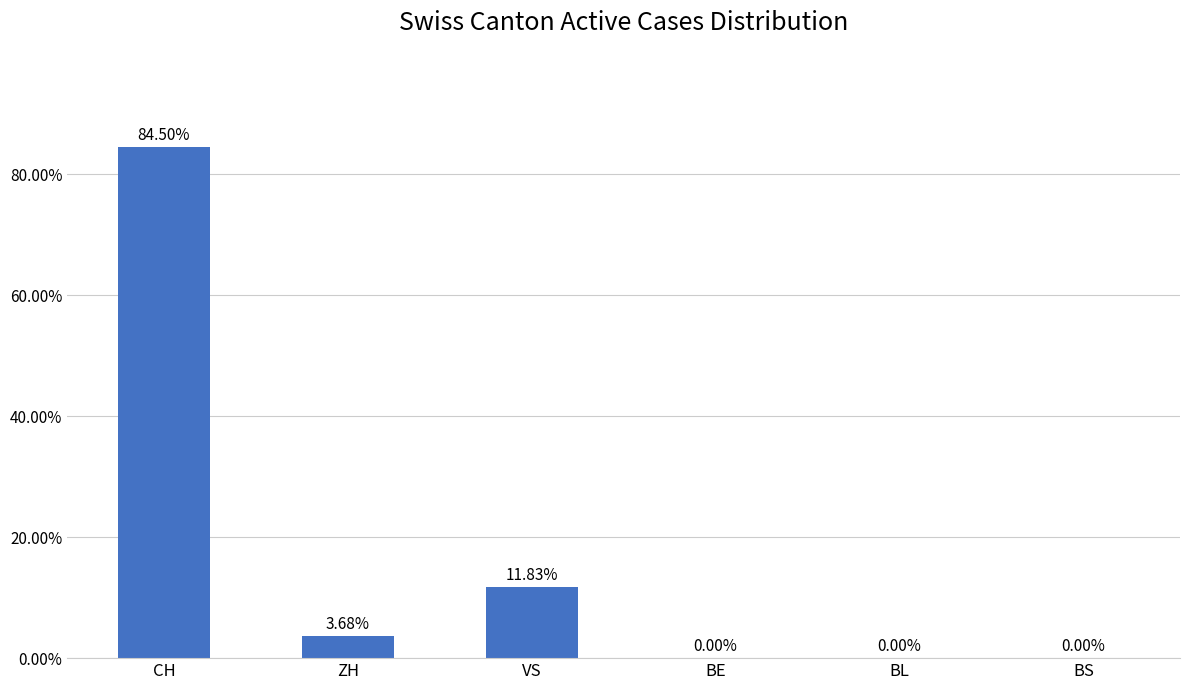

Where is the data nearest to the value 42?

VS